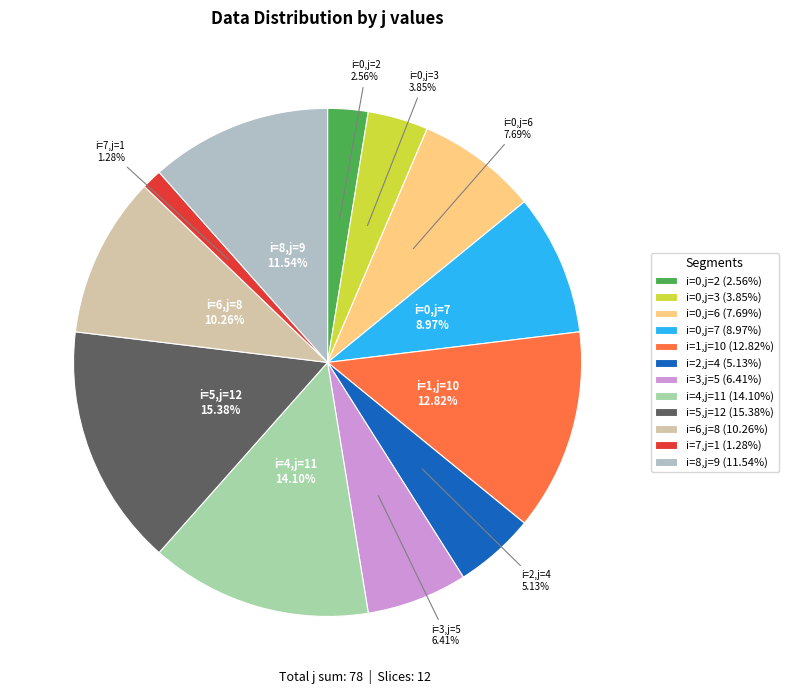

Count the number of slices in the pie.

12